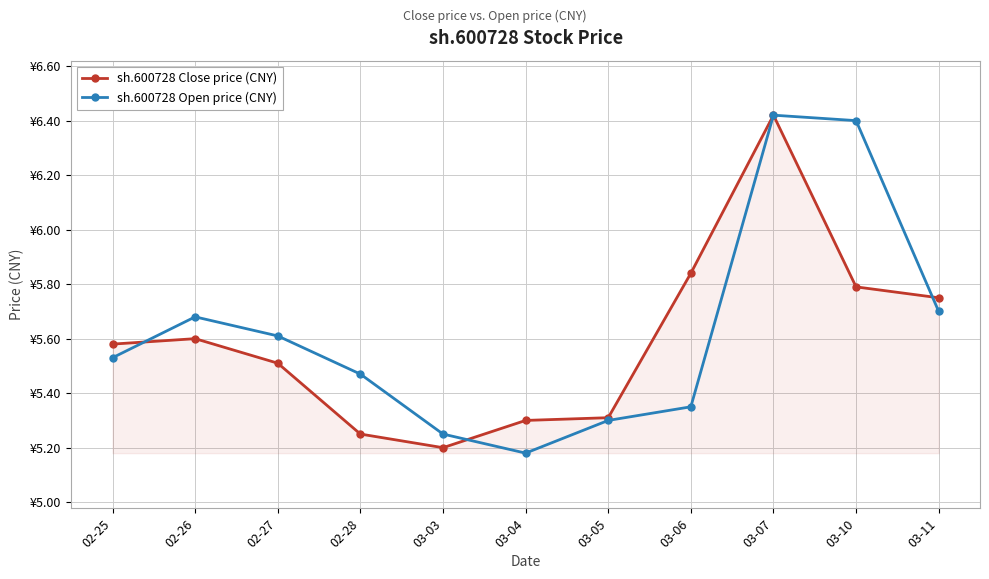

Reading left to right, transcribe all the data shown in this chart.

sh.600728 Close price (CNY): 02-25=5.6	02-26=5.6	02-27=5.5	02-28=5.2	03-03=5.2	03-04=5.3	03-05=5.3	03-06=5.8	03-07=6.4	03-10=5.8	03-11=5.8
sh.600728 Open price (CNY): 02-25=5.5	02-26=5.7	02-27=5.6	02-28=5.5	03-03=5.2	03-04=5.2	03-05=5.3	03-06=5.3	03-07=6.4	03-10=6.4	03-11=5.7